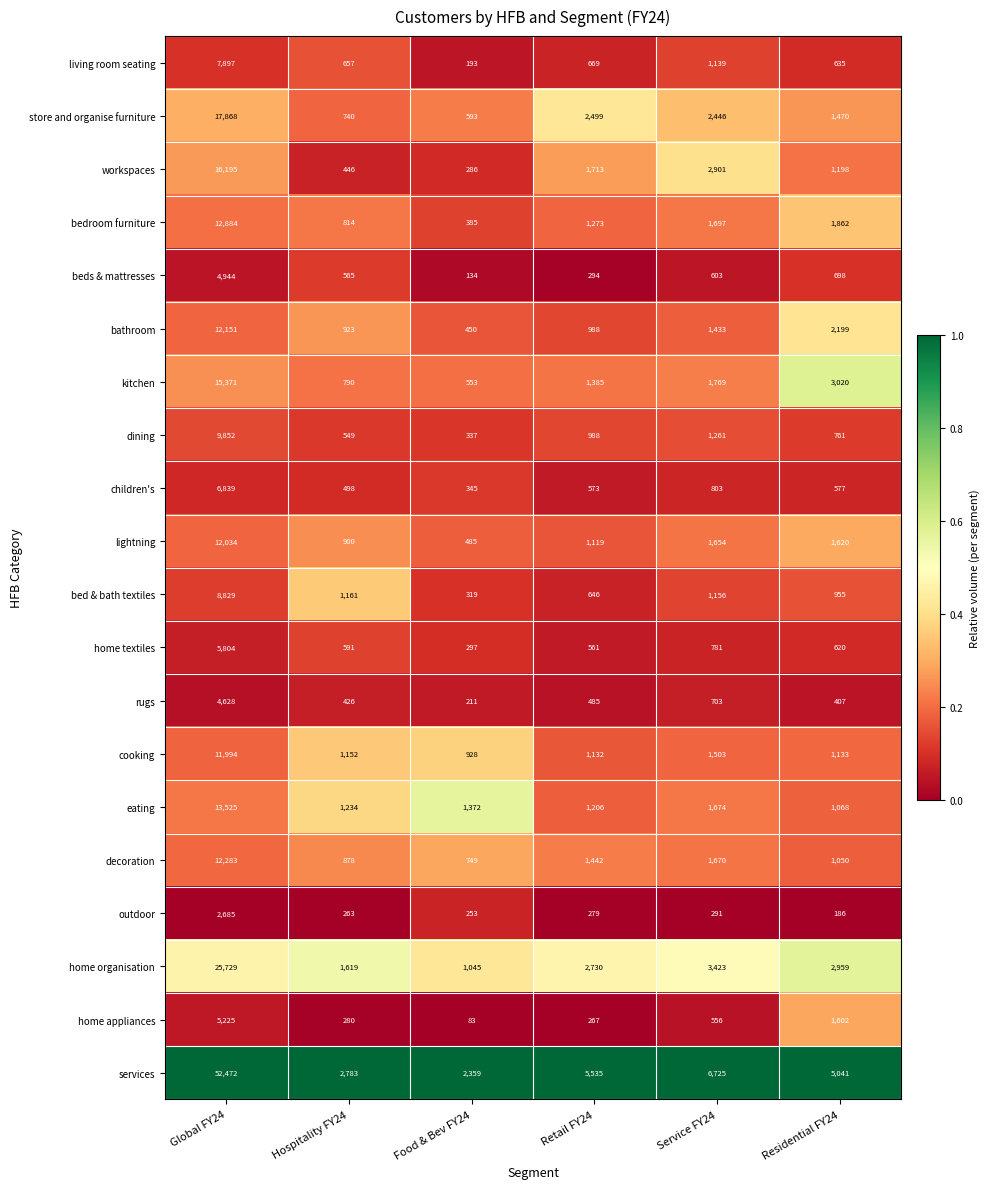

Which series has the largest total across all categories?

services